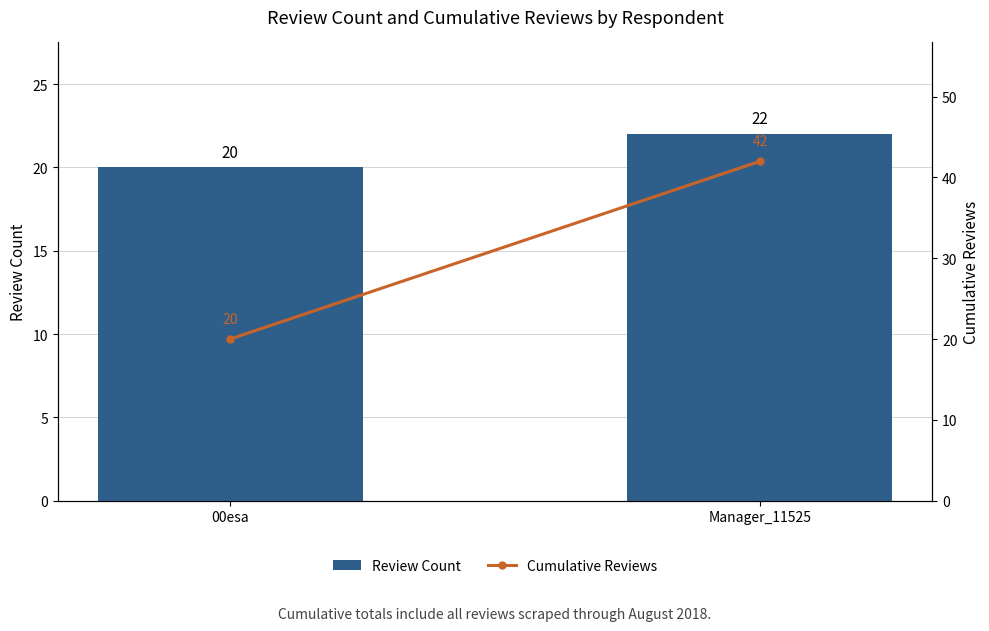

Reading left to right, what are all the values shown in this chart?

Review Count: 00esa=20	Manager_11525=22
Cumulative Reviews: 00esa=20	Manager_11525=42